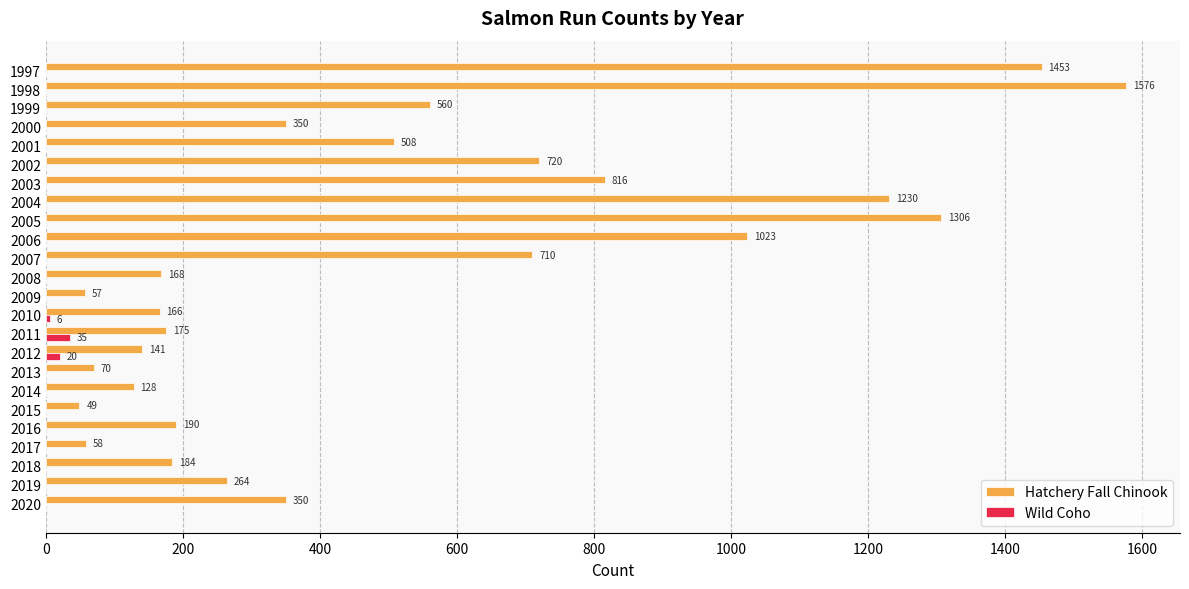

What are all the series names shown in the legend?

Hatchery Fall Chinook, Wild Coho